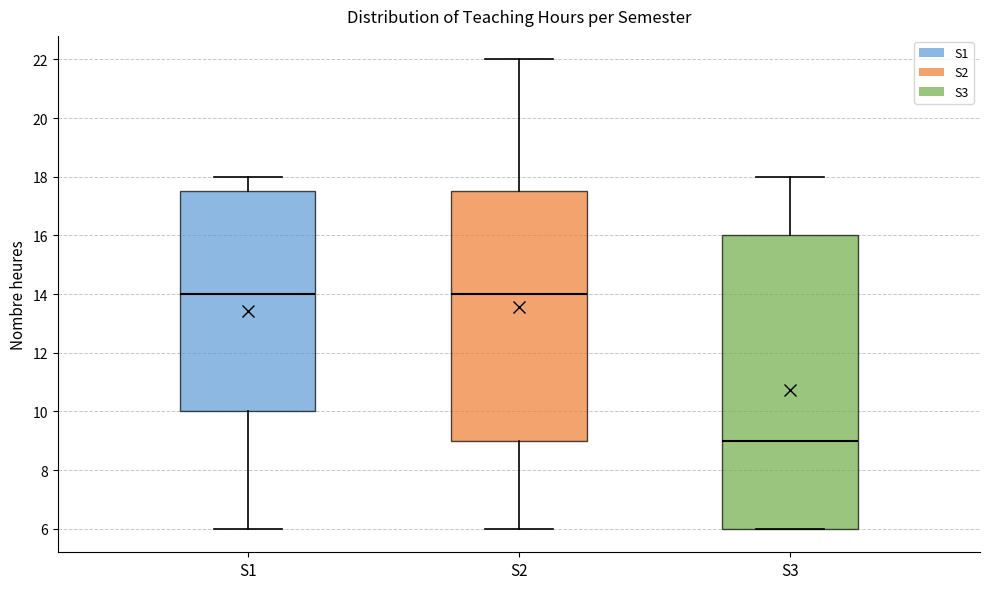

Reading left to right, transcribe this box plot: for each box, give where its median line is, the range the box spans, and where its two whiskers end, as read against the y-axis. The values are not printed on the chart, so give them approximately, as read against the axis.

S1: median 14.0, box 10.0 to 17.6, whiskers 6.0 to 18.0
S2: median 14.0, box 9.0 to 17.6, whiskers 6.0 to 22.0
S3: median 9.0, box 6.0 to 16.0, whiskers 6.0 to 18.0